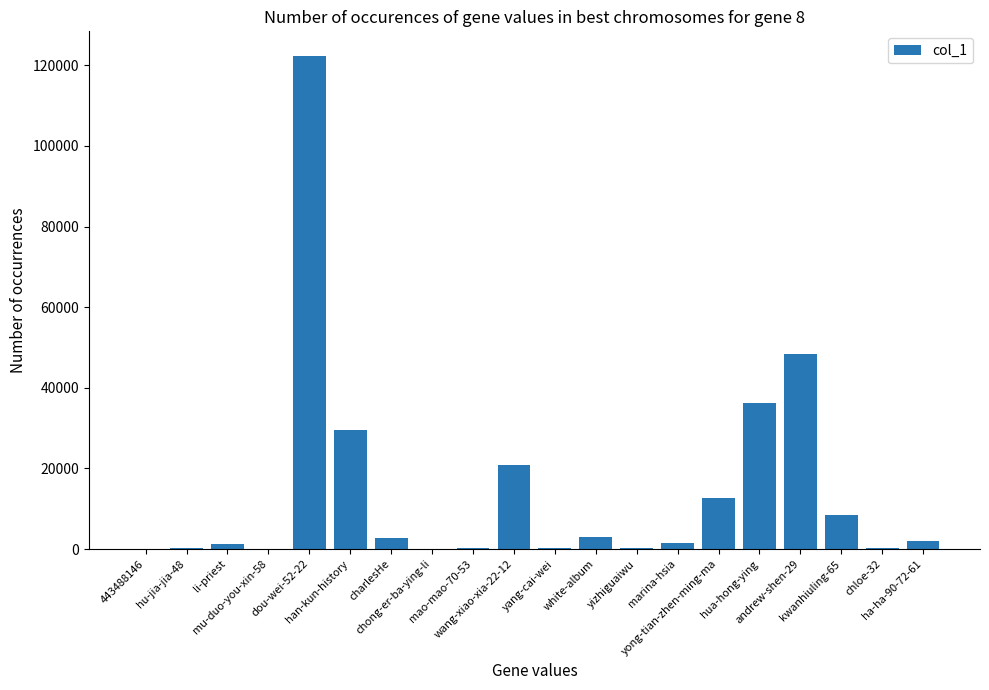

What is the greatest value displayed?

122310